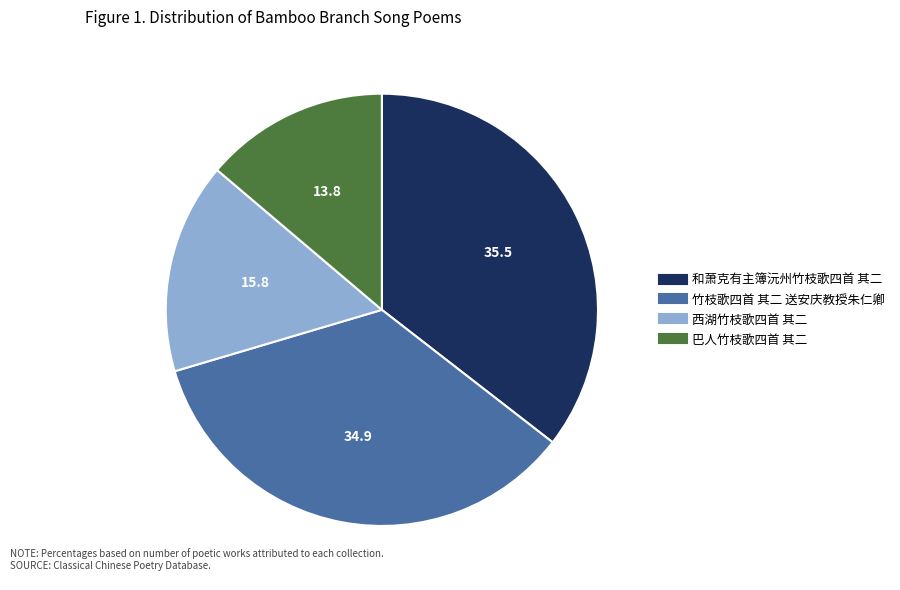

Which has a higher value, 竹枝歌四首 其二 送安庆教授朱仁卿 or 巴人竹枝歌四首 其二?

竹枝歌四首 其二 送安庆教授朱仁卿